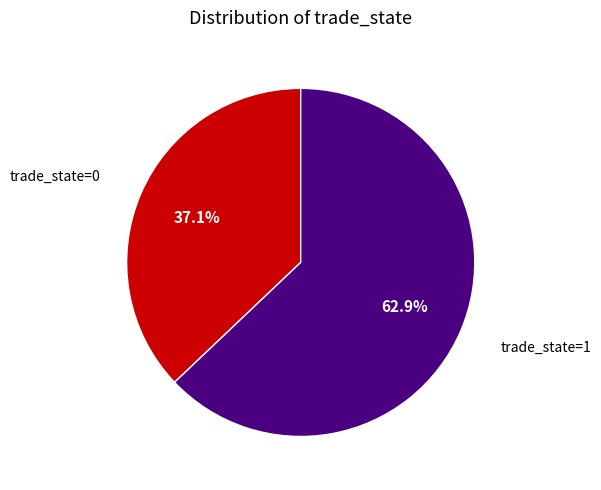

Between trade_state=1 and trade_state=0, which is larger?

trade_state=1